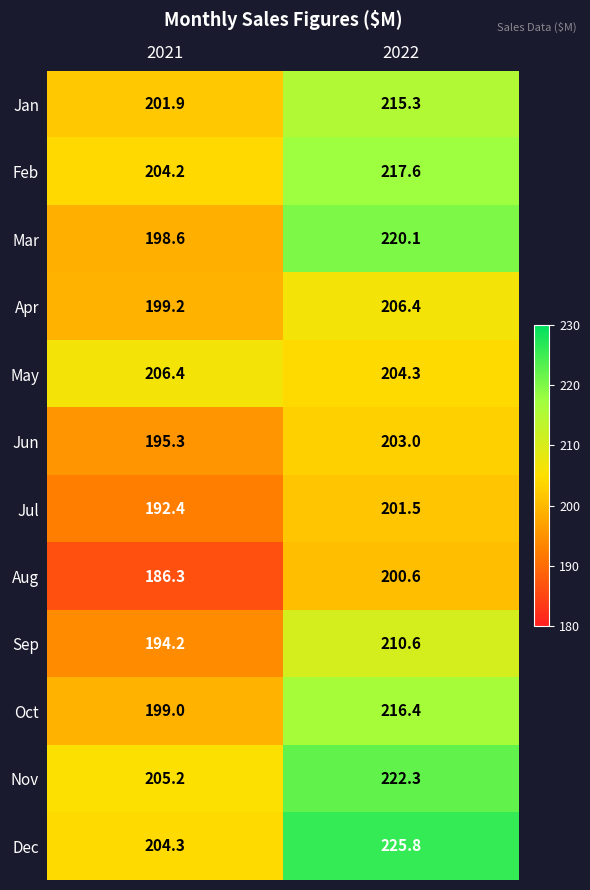

How many categories are shown in the chart?

2